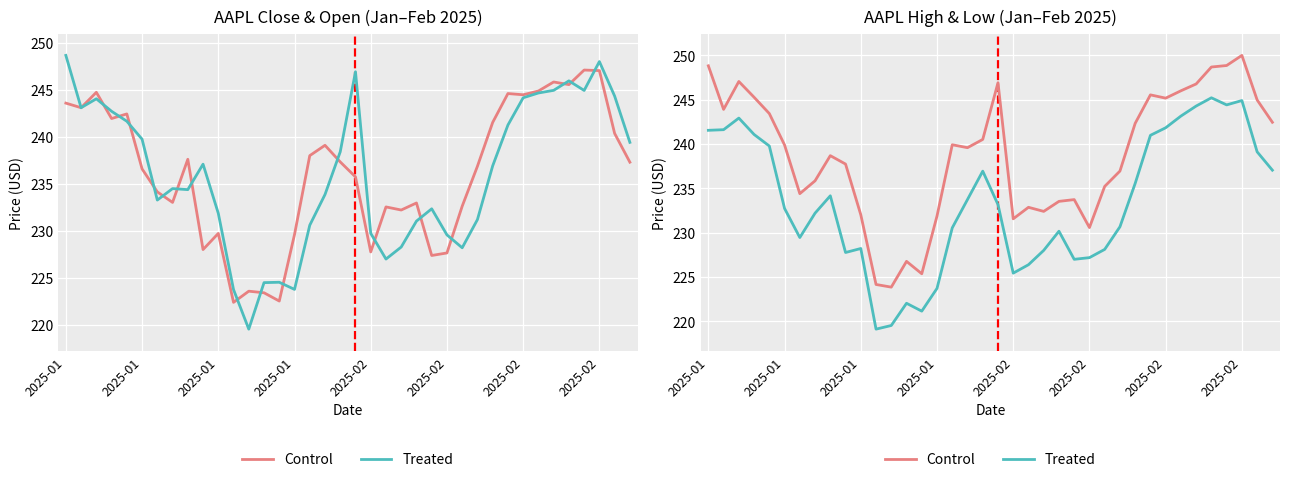

Does the chart display data point markers on the line(s)?

No